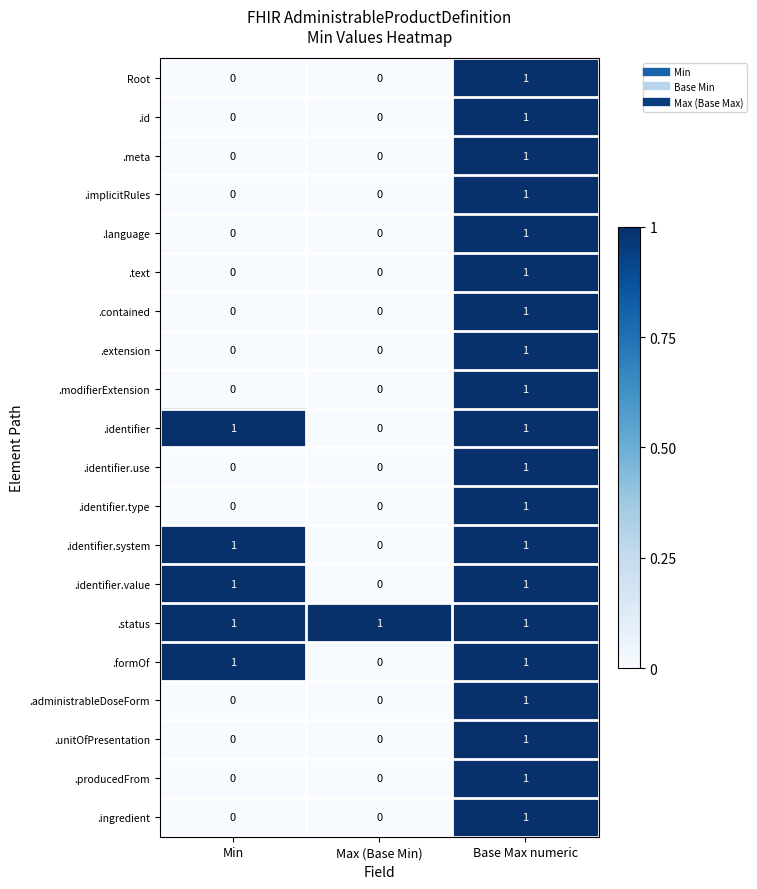

What is the greatest value displayed?

1